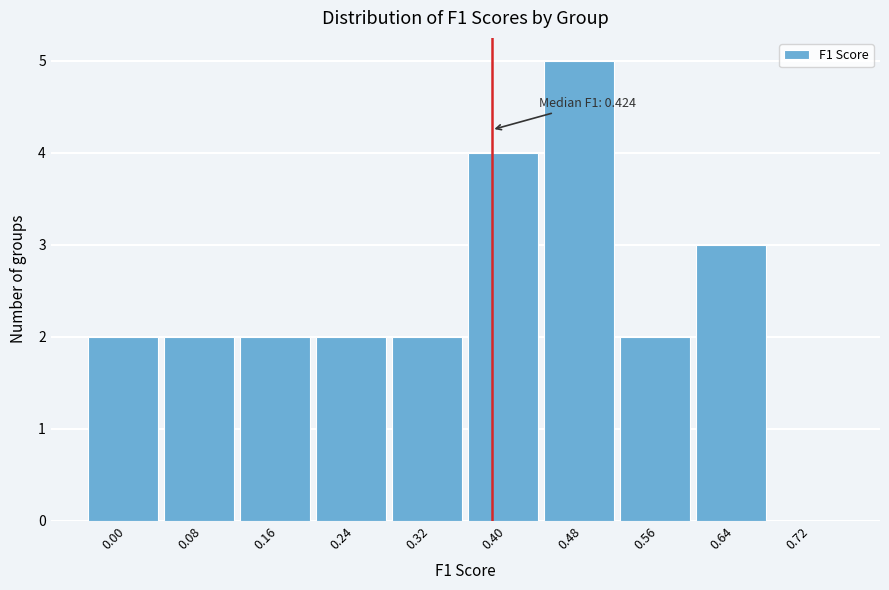

Reading left to right, extract all data points from this chart.

0.00=2	0.08=2	0.16=2	0.24=2	0.32=2	0.40=4	0.48=5	0.56=2	0.64=3	0.72=0